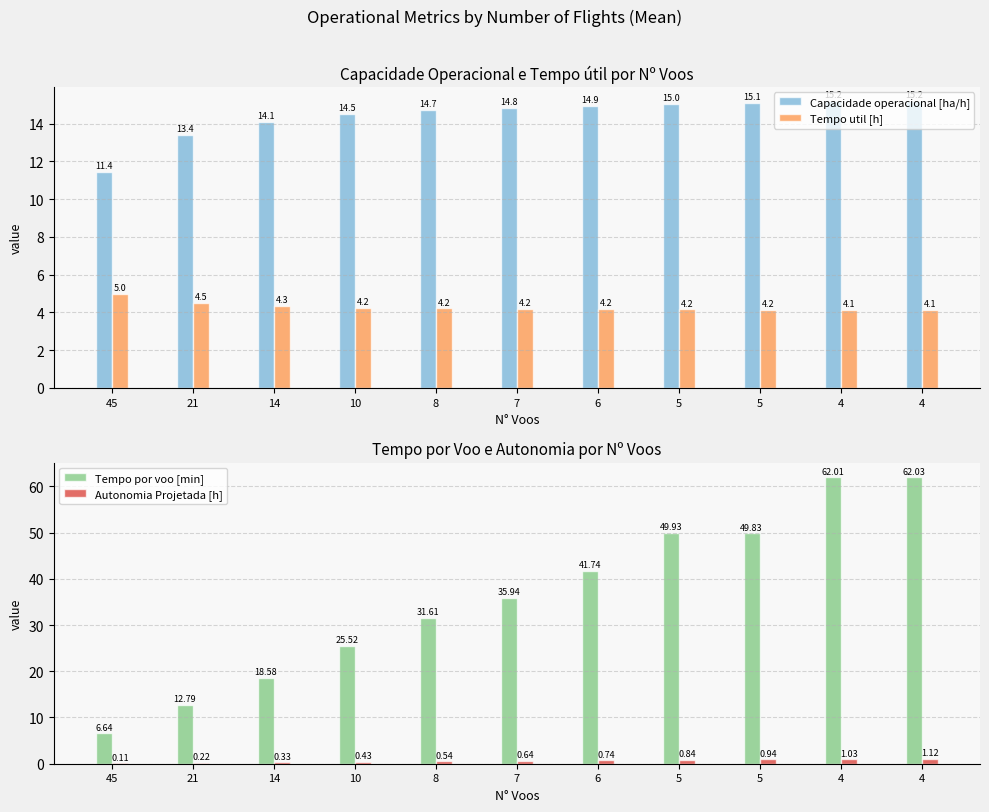

Rank the series at 21 from highest to lowest value.

Capacidade operacional [ha/h], Tempo por voo [min], Tempo util [h], Autonomia Projetada [h]